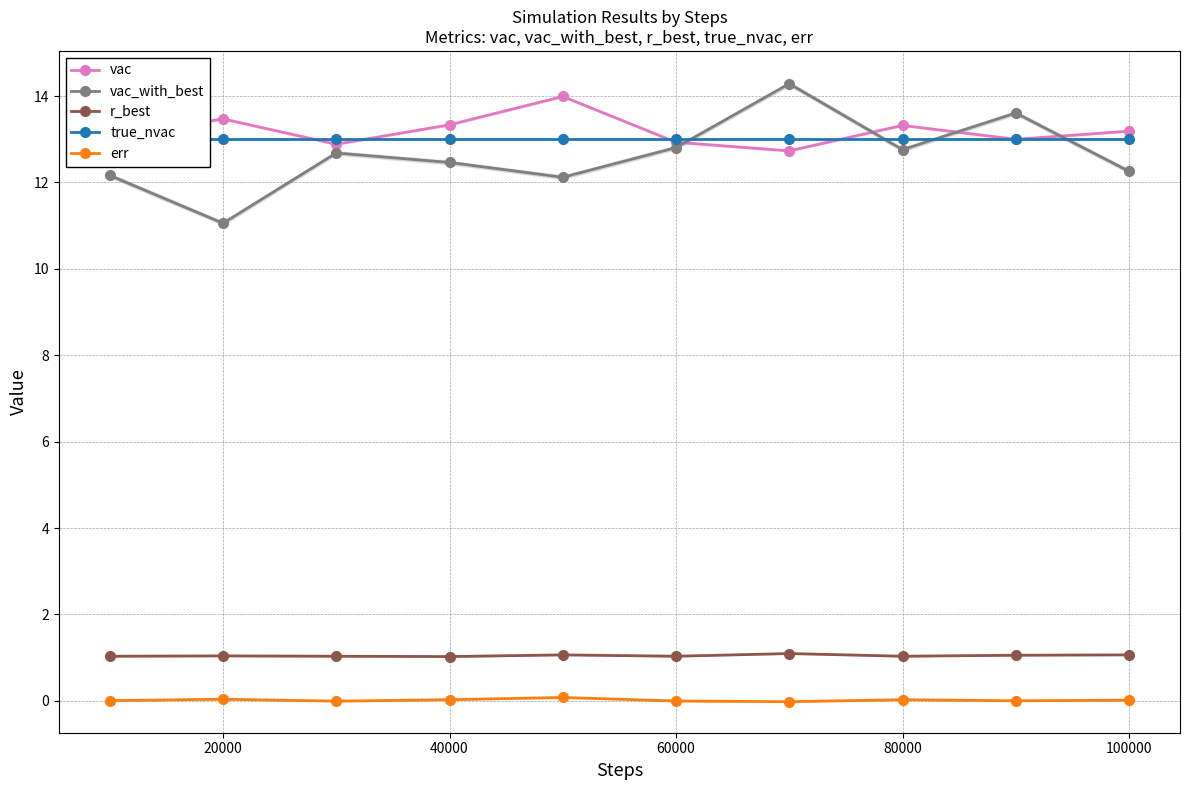

True or false: vac and err intersect in this chart.

False